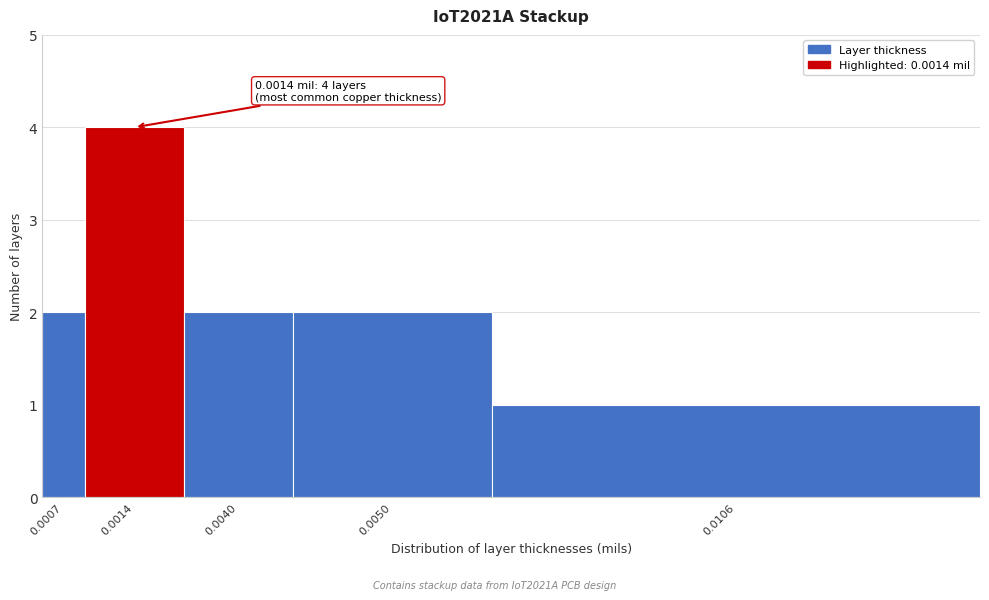

Reading right to left, transcribe all the data shown in this chart.

0.0106=1	0.0050=2	0.0040=2	0.0014=4	0.0007=2